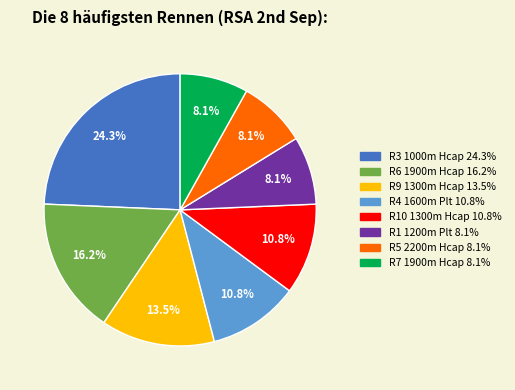

To the nearest percent, what is the average slice percentage?

12%